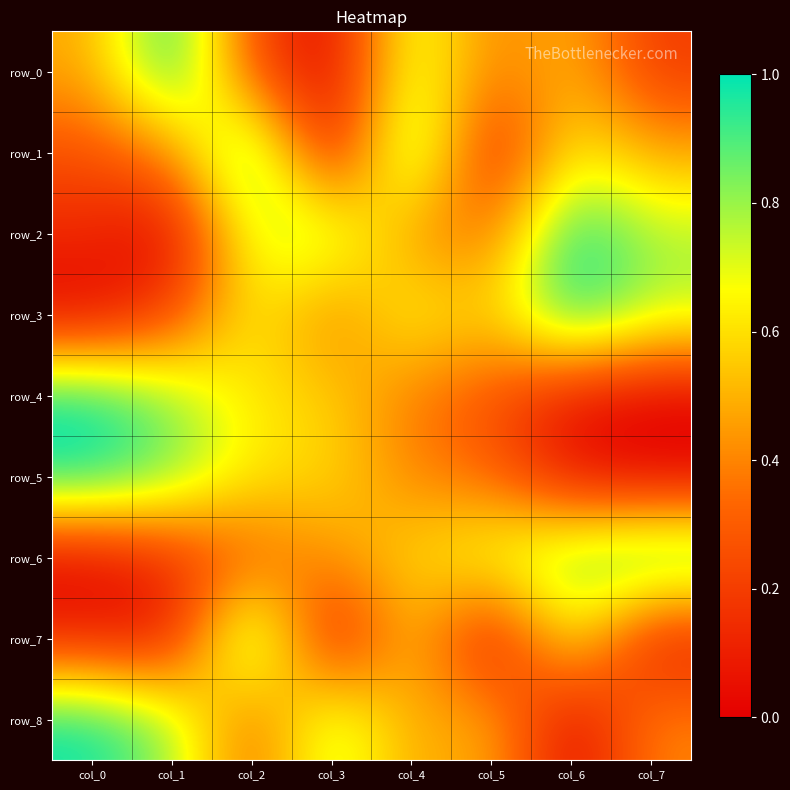

What is the difference between the highest and lowest values at col_0?

1.0